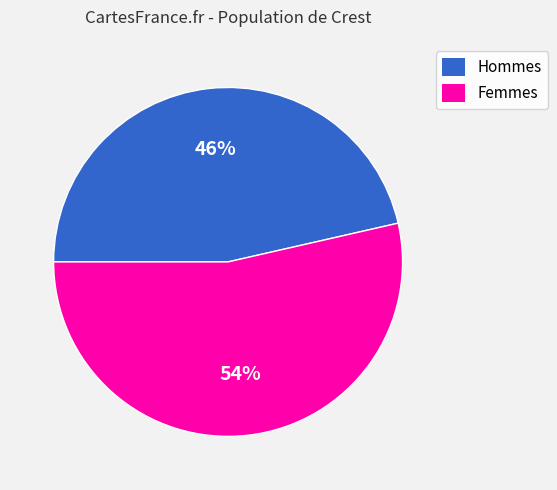

What is the ratio of the value at Hommes to the value at Femmes?

0.9